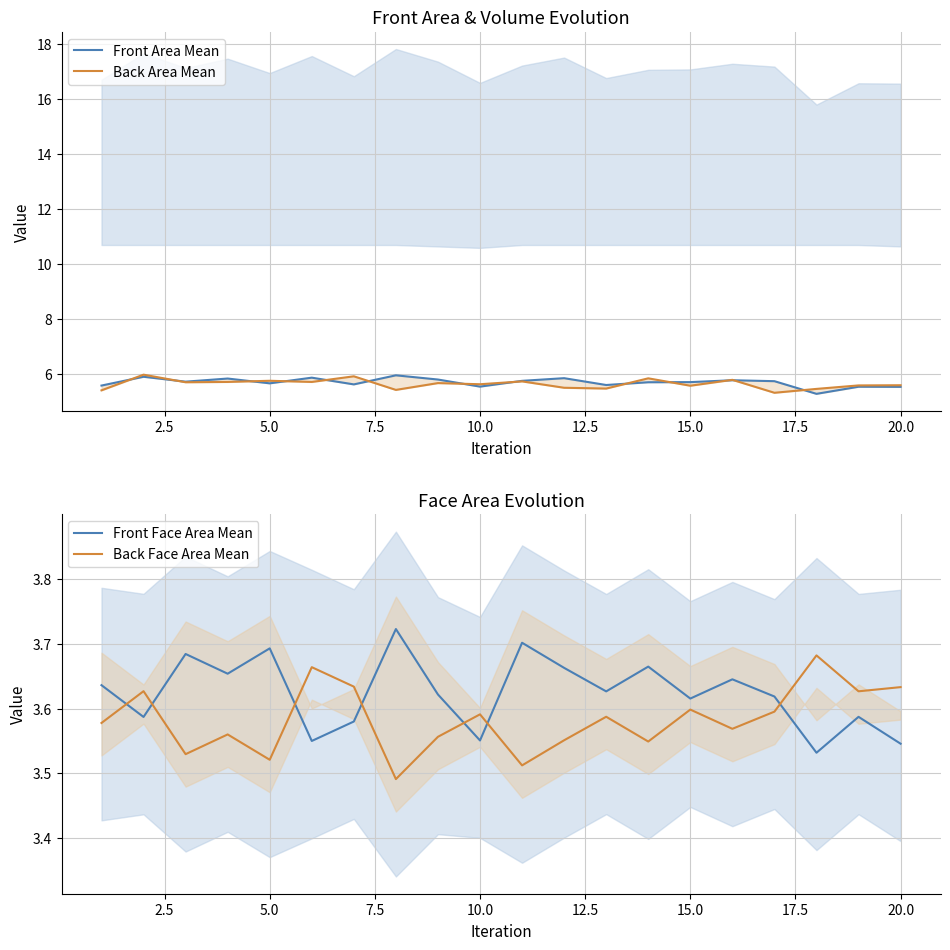

Which series ends up on top after the final intersection of Front Face Area Mean and Back Face Area Mean?

Back Face Area Mean